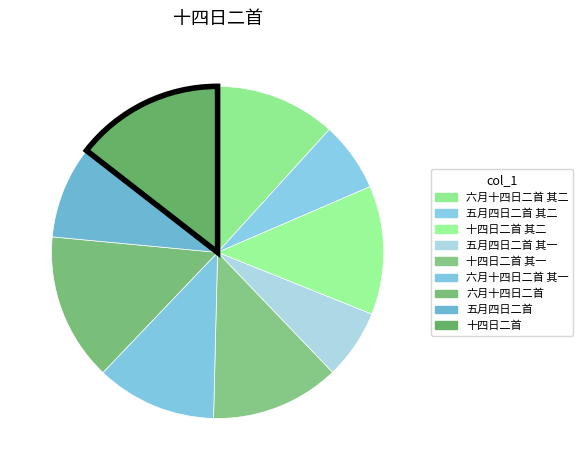

How many slices are in this pie chart?

9